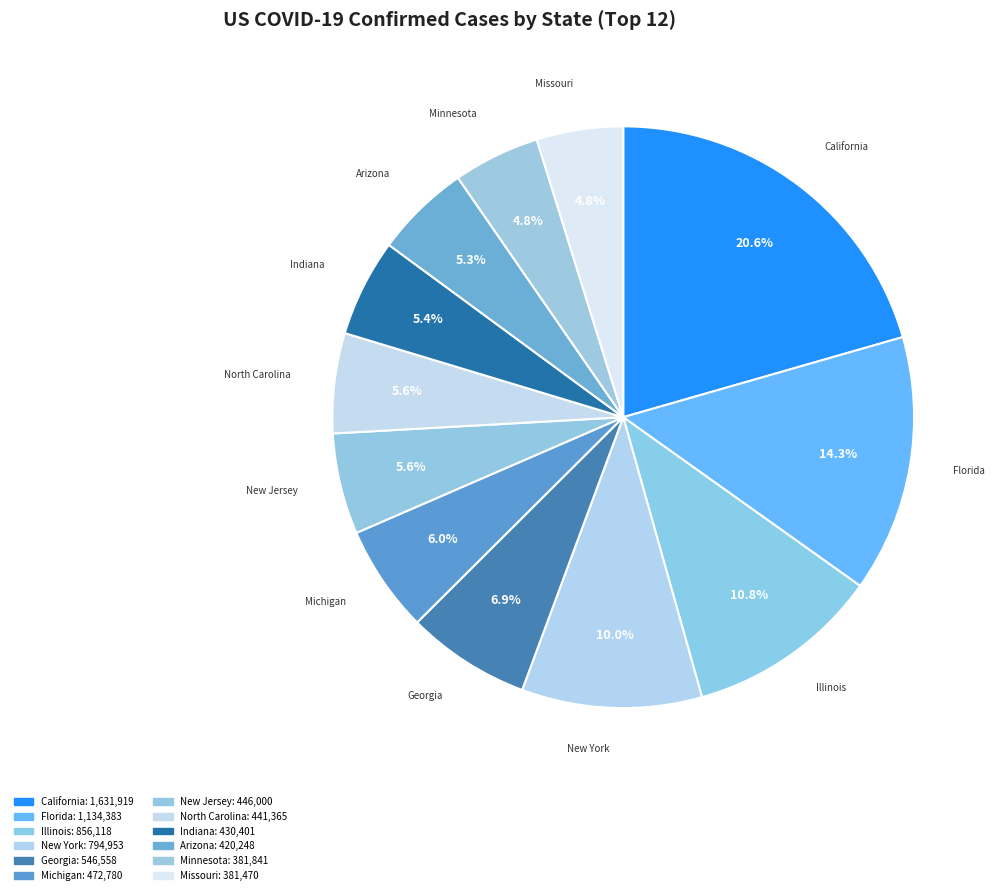

To the nearest percent, what is the average slice percentage?

8%